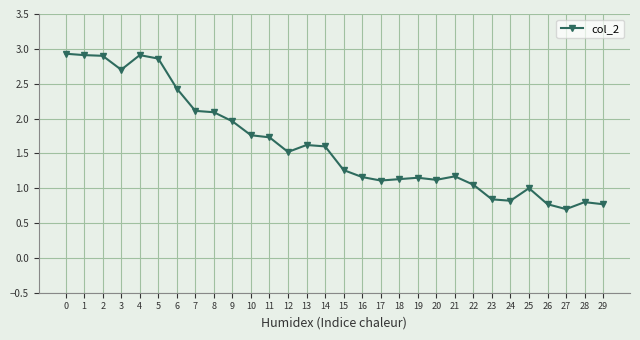

How many categories are shown in the chart?

30